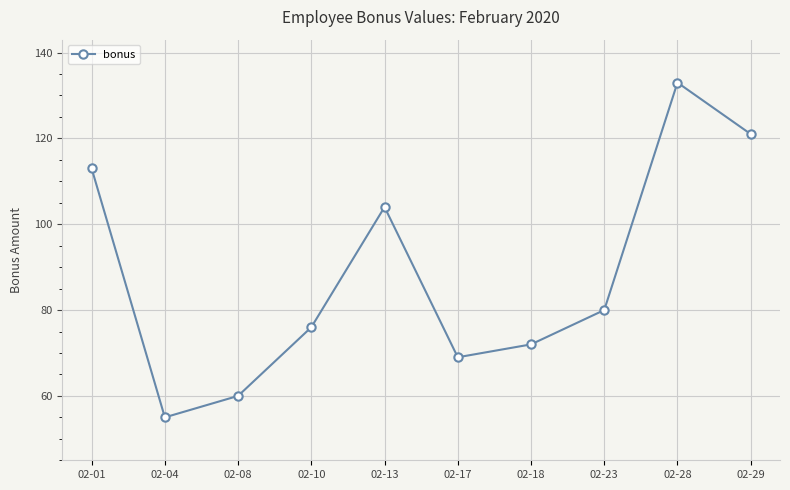

True or false: the data shows 164 at 02-01.

False